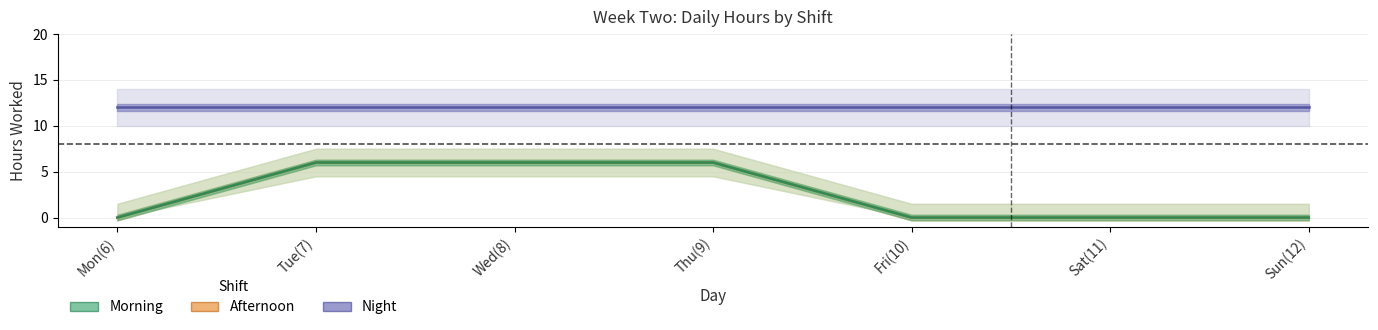

What are all the series names shown in the legend?

Night, Afternoon, Morning